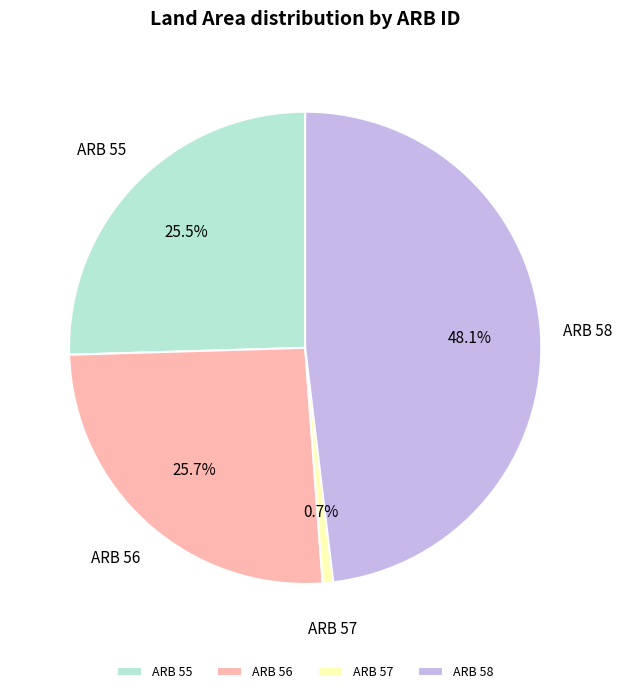

How much of the chart is everything except ARB 56?

74.3%